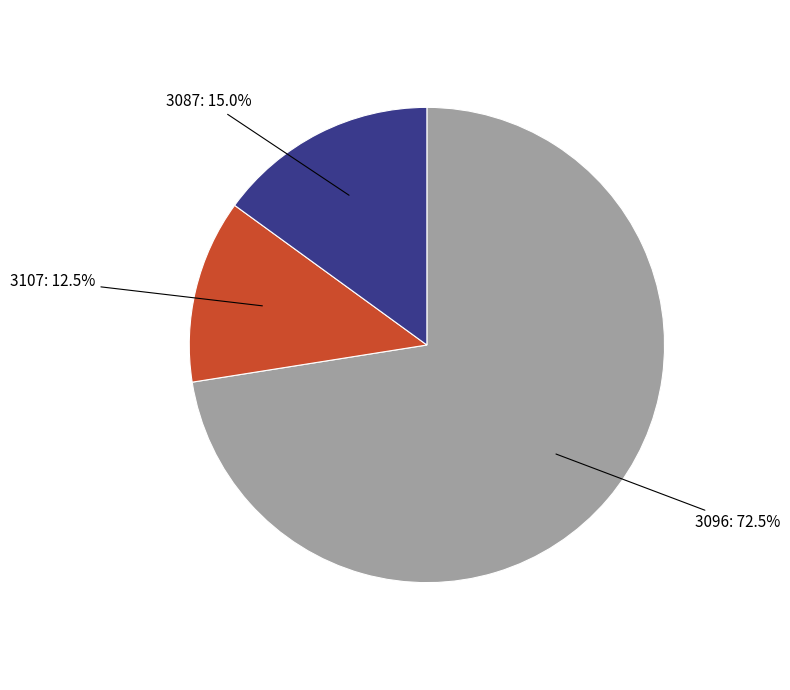

What is the smallest slice in the pie chart?

3107